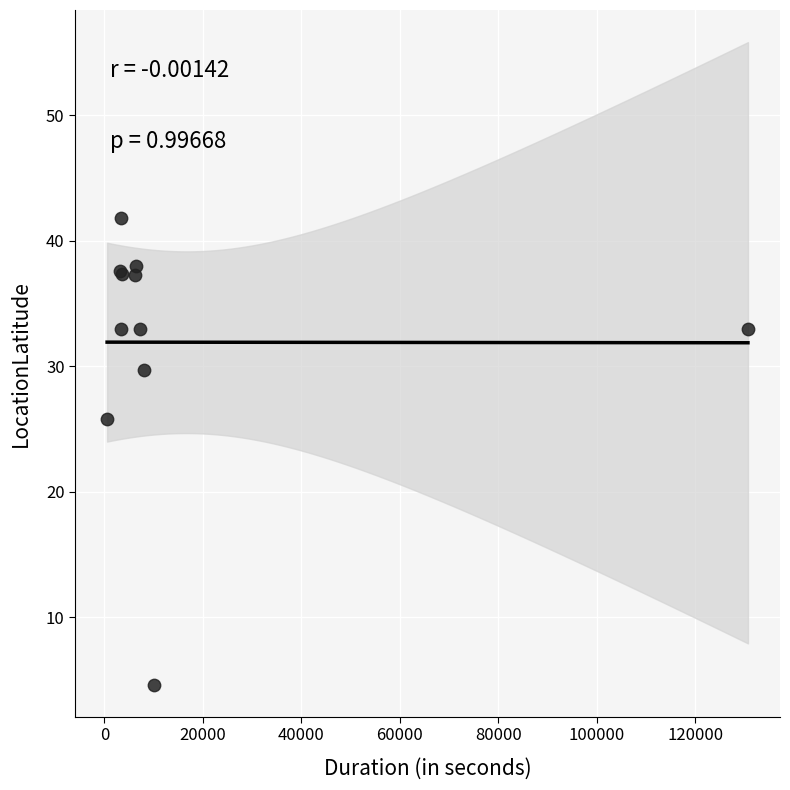

What Y value in the scatter plot is closest to 23?

25.8